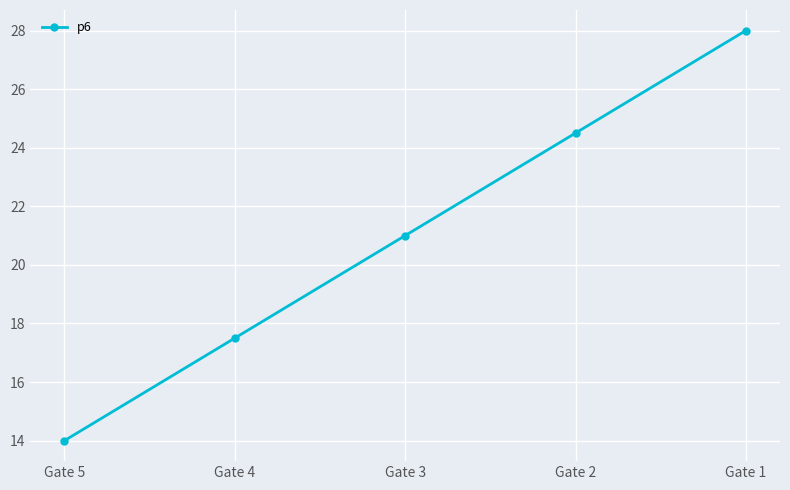

What is the change in value from Gate 2 to Gate 3?

-3.5